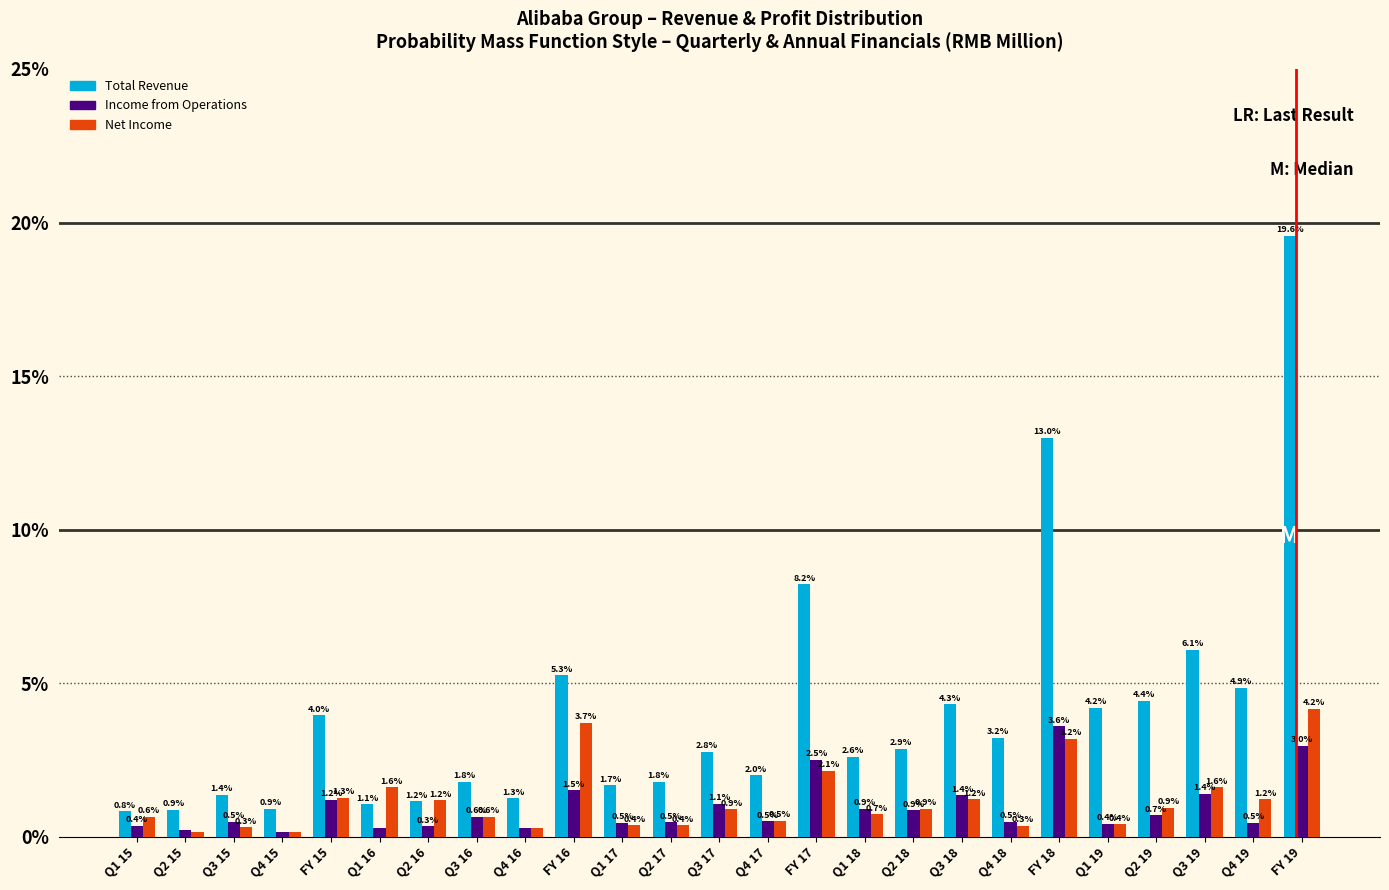

What is the spread (max minus min) of values at Q4 16?

1.0